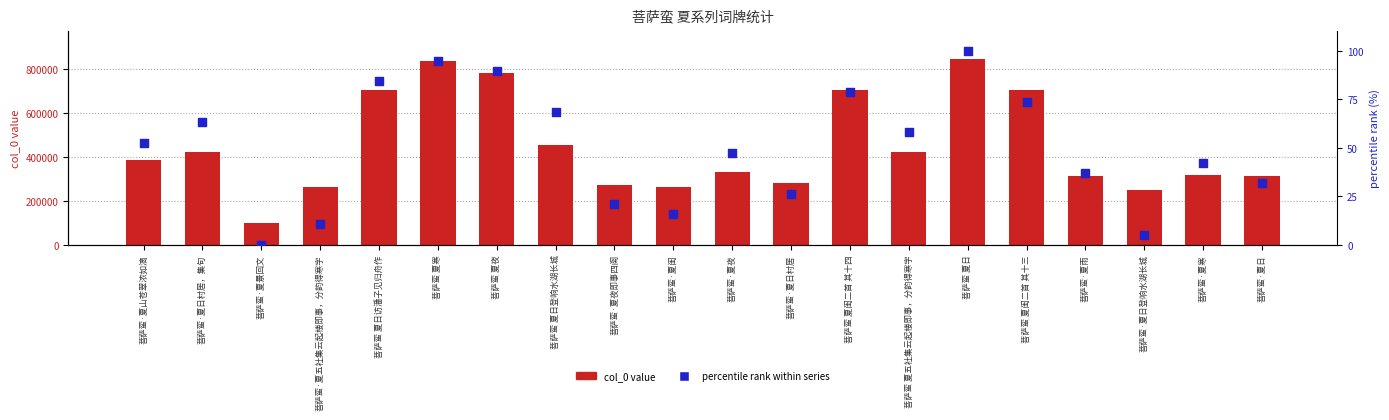

At how many categories does at least one series exceed 516811?

6